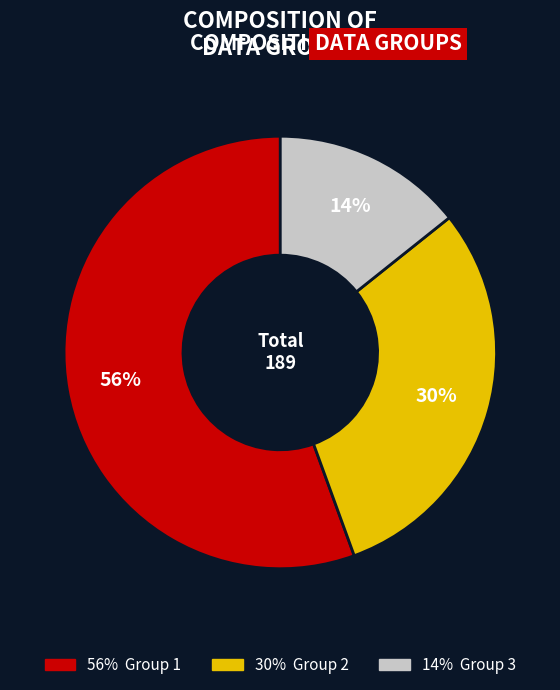

How many segments does this pie chart have?

3